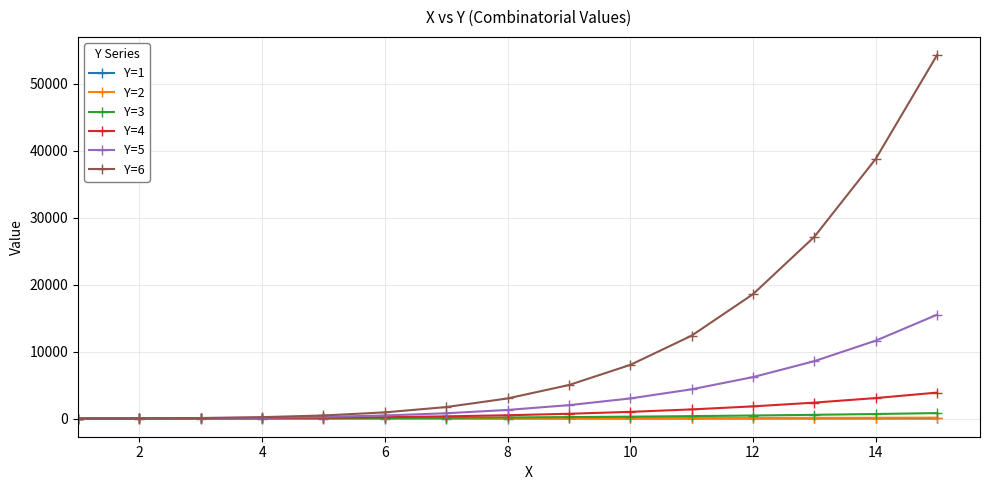

How many data points in Y=2 are less than 45?

7